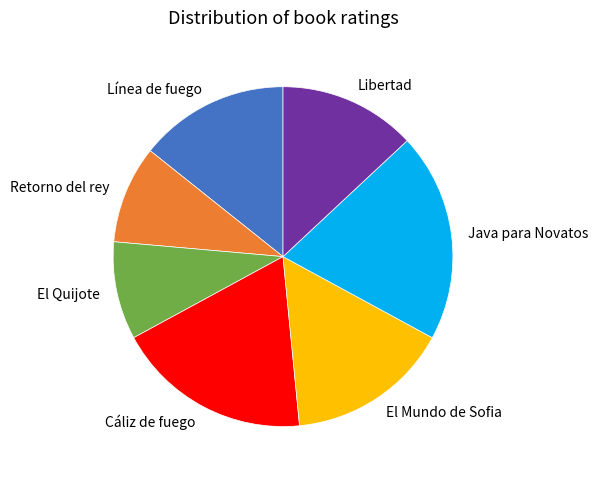

Which slice is the largest?

Java para Novatos